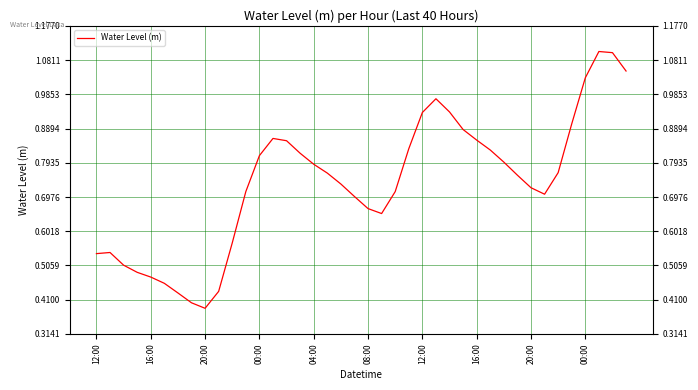

Is it true that the value at 17 is 1.4?

False